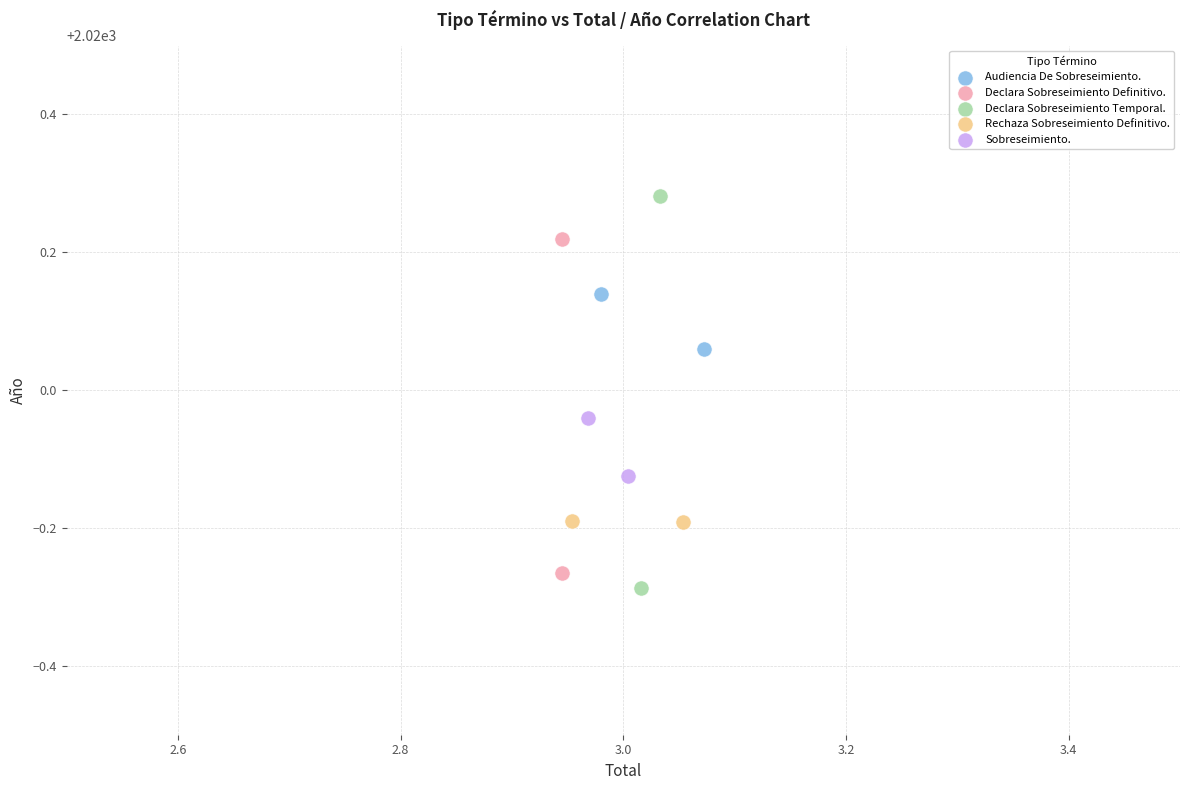

Which series has the largest Y range (max minus min)?

Declara Sobreseimiento Temporal.